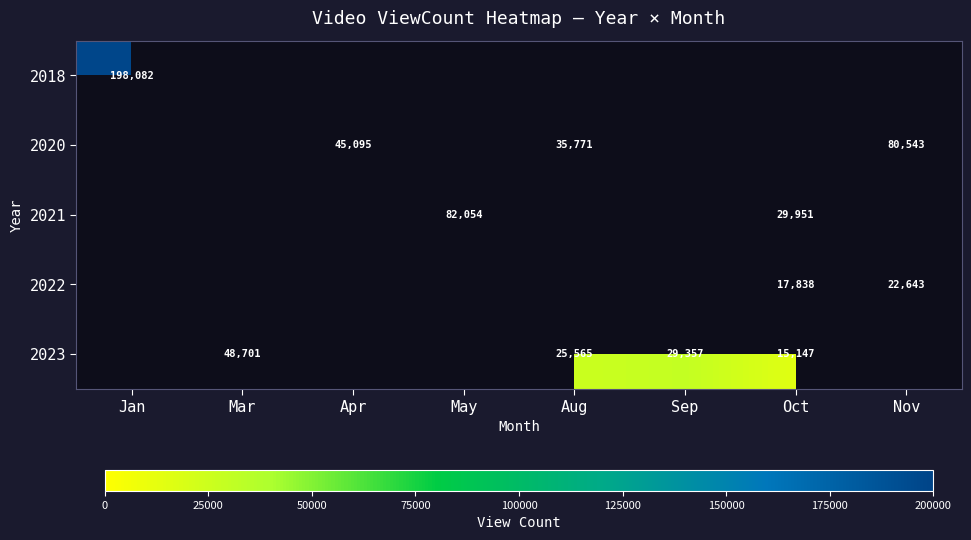

The value of 2023 at Oct is 24209. True or false?

False